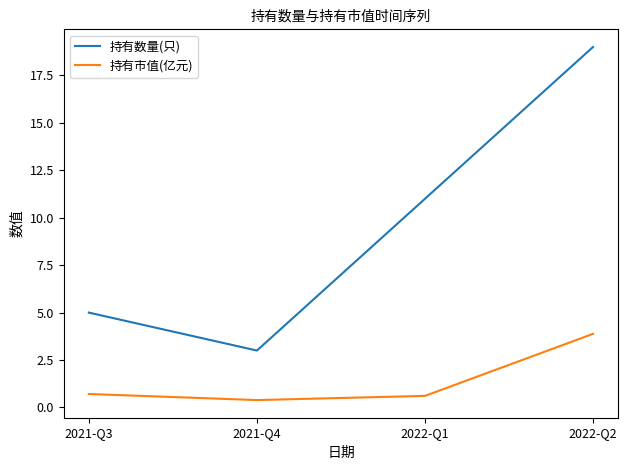

Reading left to right, what are all the values shown in this chart?

持有数量(只): 2021-Q3=5.0	2021-Q4=3.0	2022-Q1=11.0	2022-Q2=19.0
持有市值(亿元): 2021-Q3=0.7	2021-Q4=0.4	2022-Q1=0.6	2022-Q2=3.9